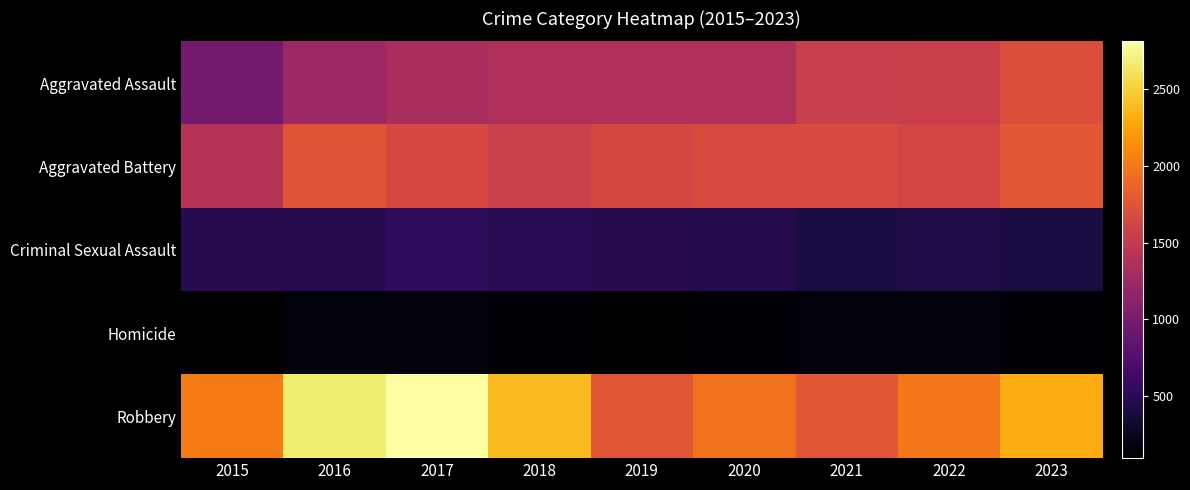

Which series has the widest spread of values?

Robbery